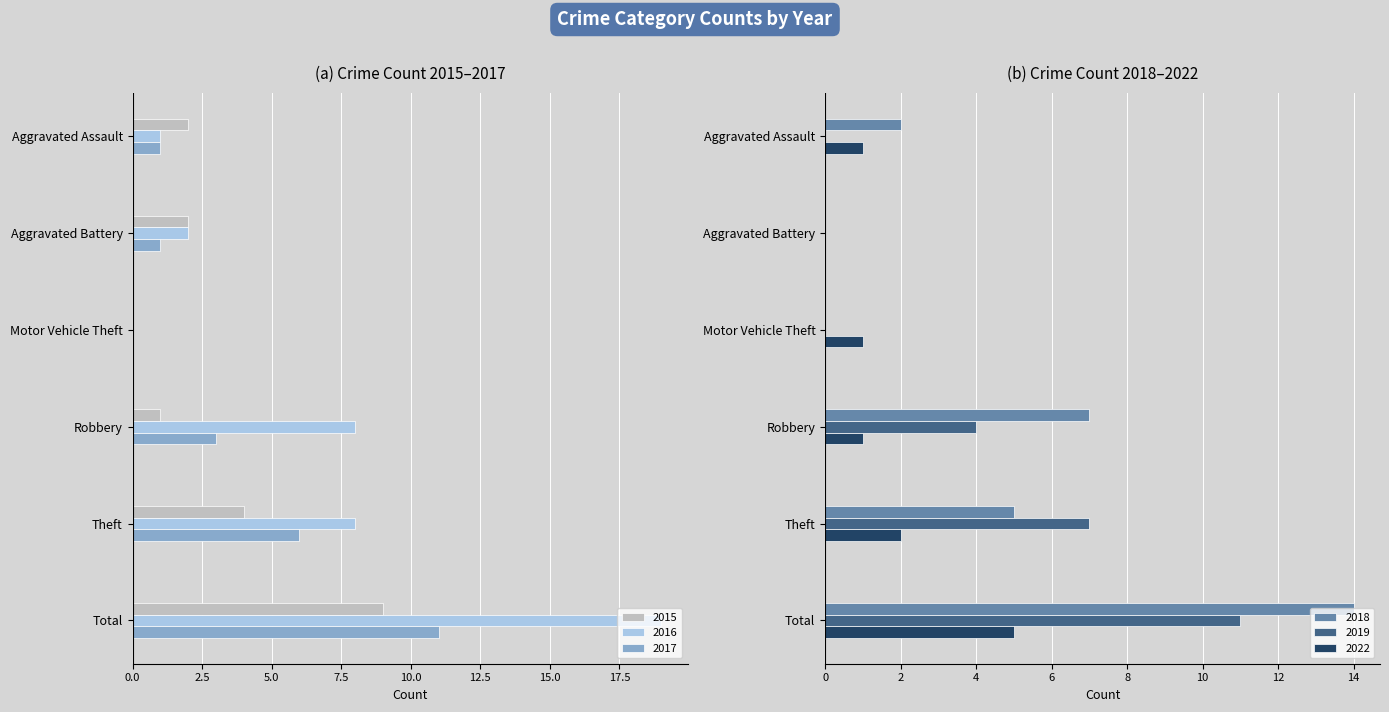

At how many categories does at least one series exceed 11?

1